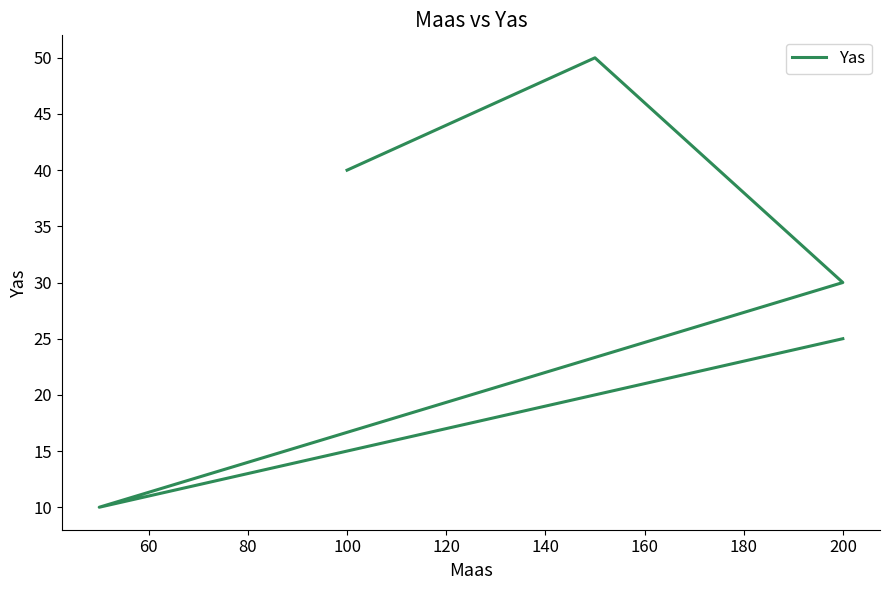

What is the difference between the maximum and second lowest values?

25